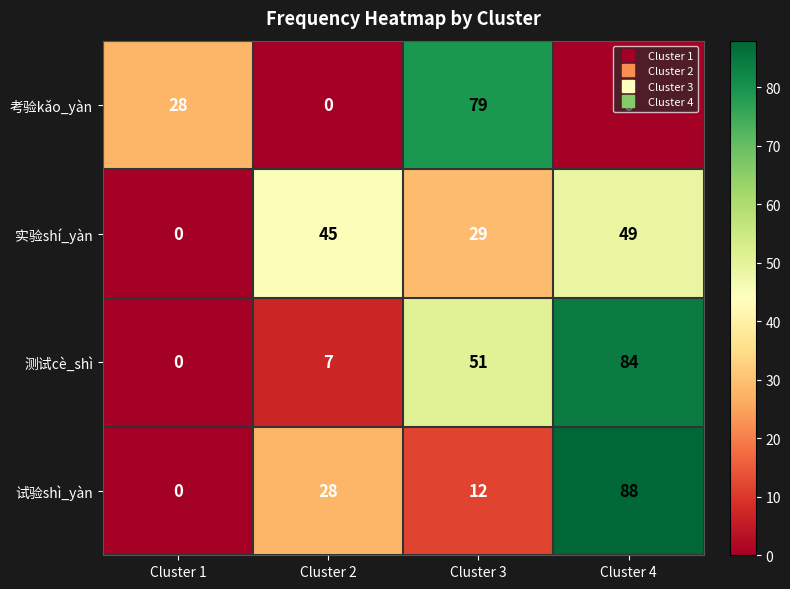

What is the sum of the 考验kǎo_yàn values at Cluster 1 and Cluster 4?

28